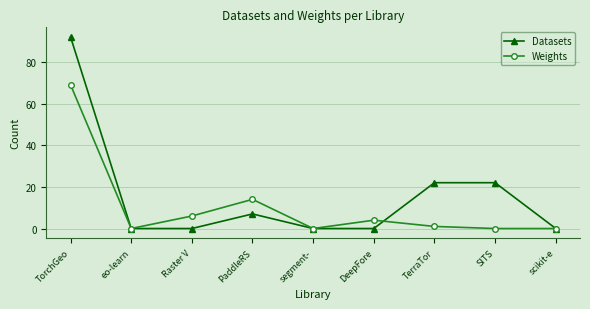

True or false: Weights and Datasets cross at least once.

True